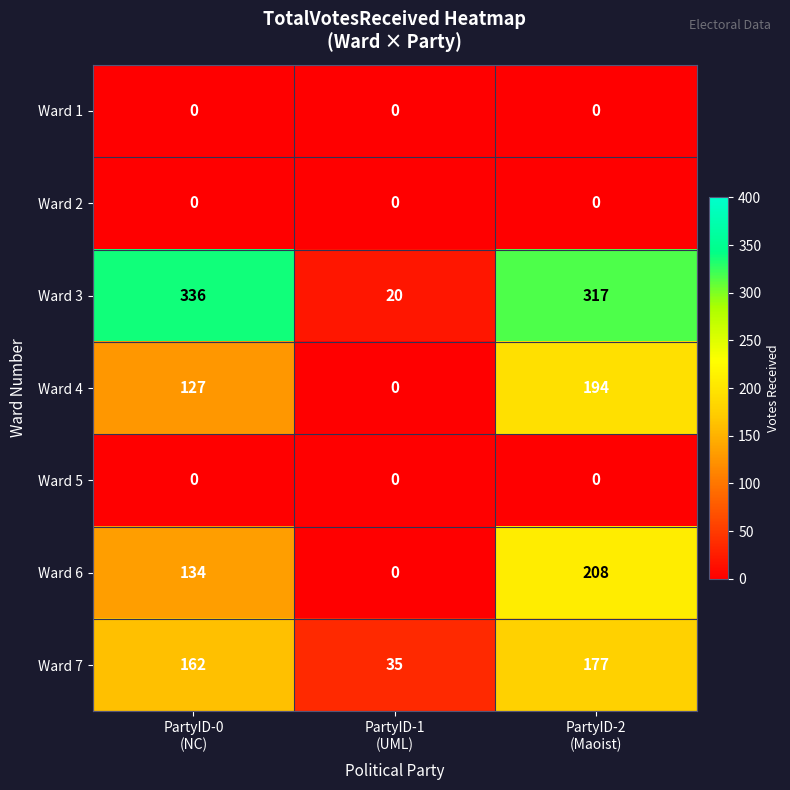

Which series has the largest total across all categories?

Ward 3